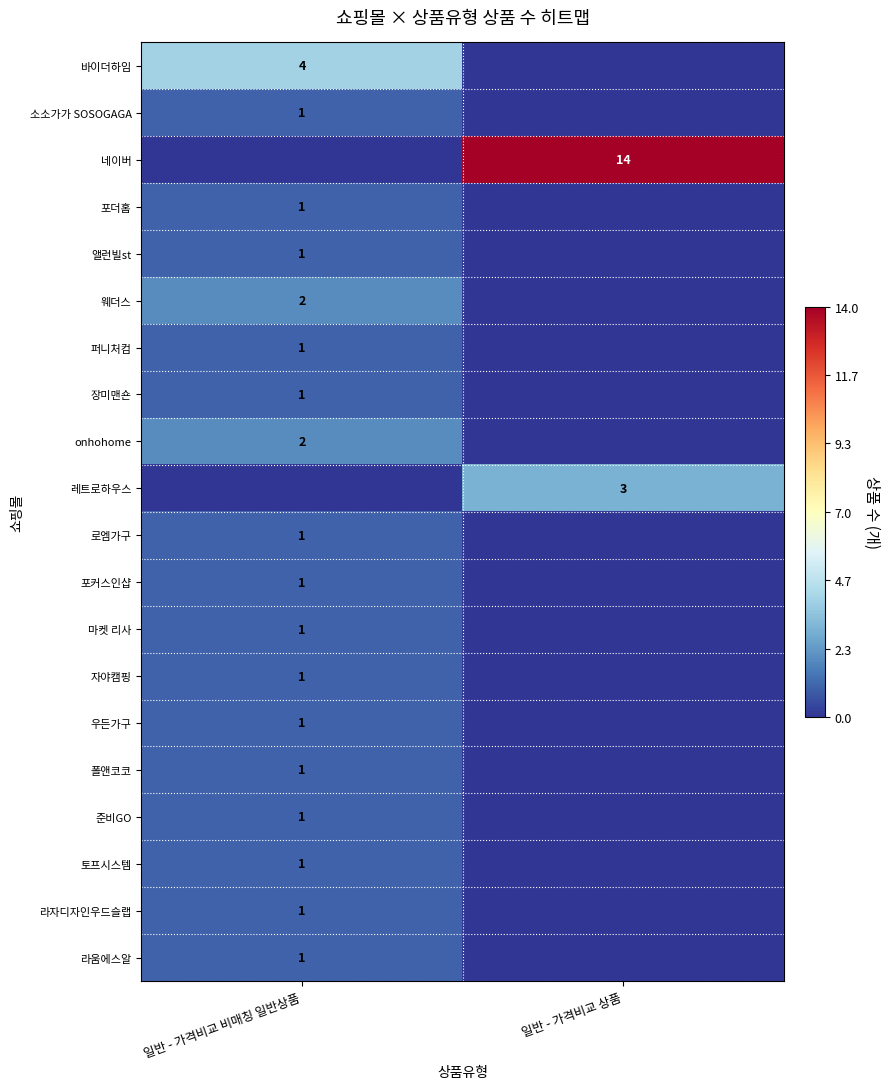

True or false: 포더홈 has a value of 2 at 일반 - 가격비교 비매칭 일반상품.

False